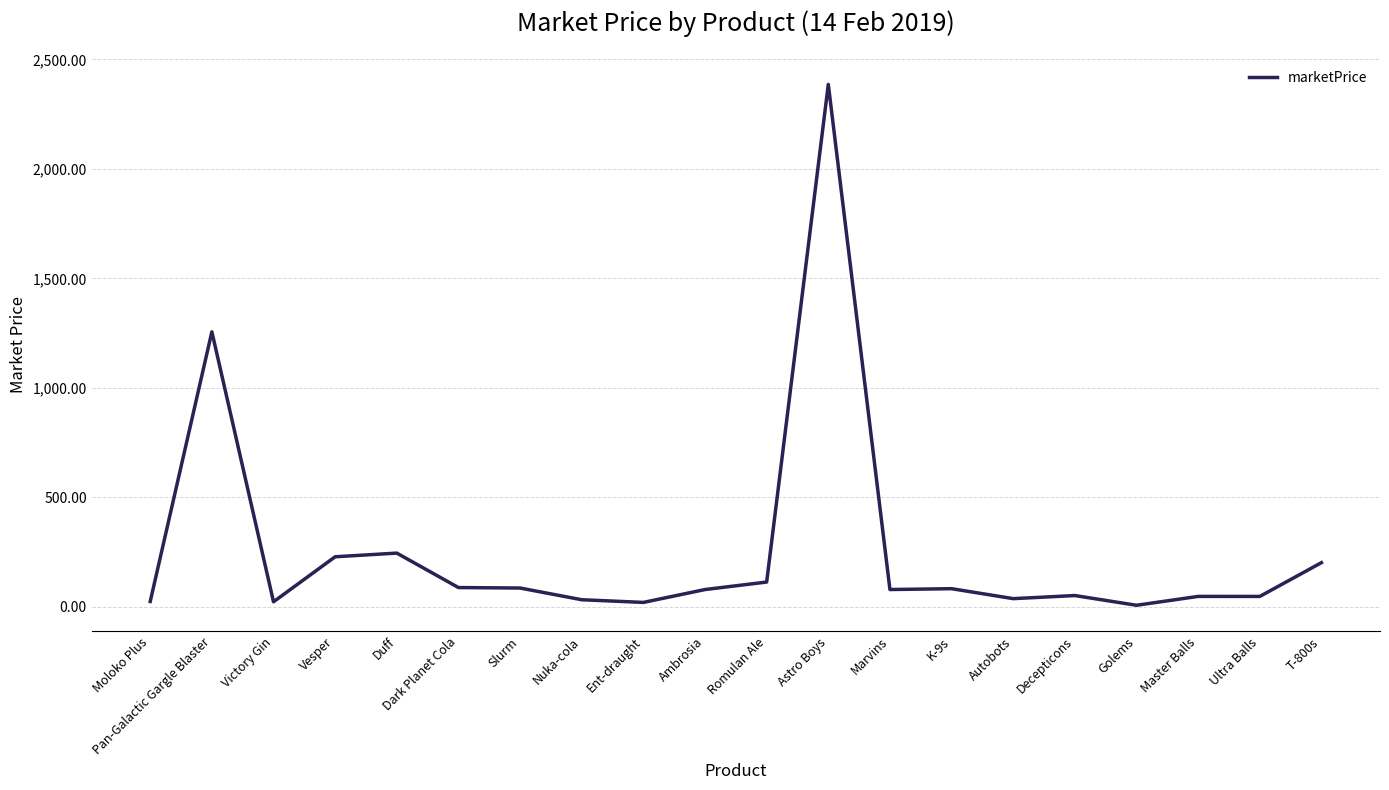

What is the difference between the maximum and minimum values?

2378.8